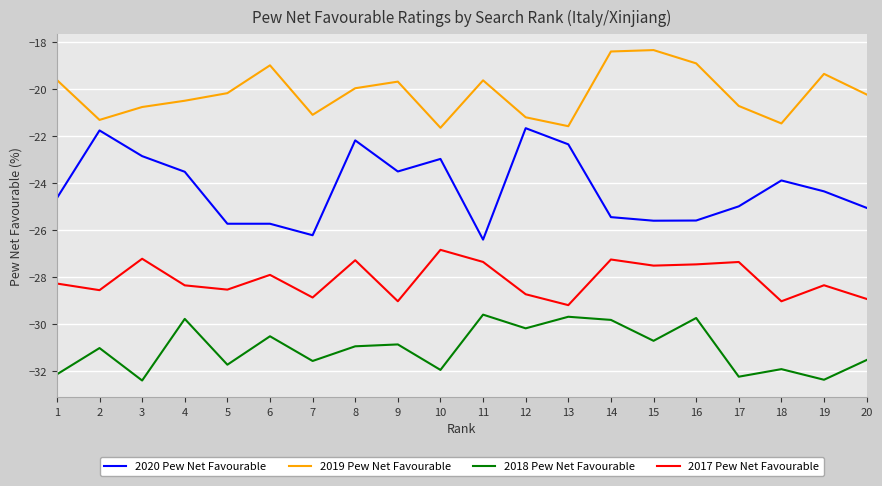

Between 14 and 20, which series saw the biggest shift?

2019 Pew Net Favourable